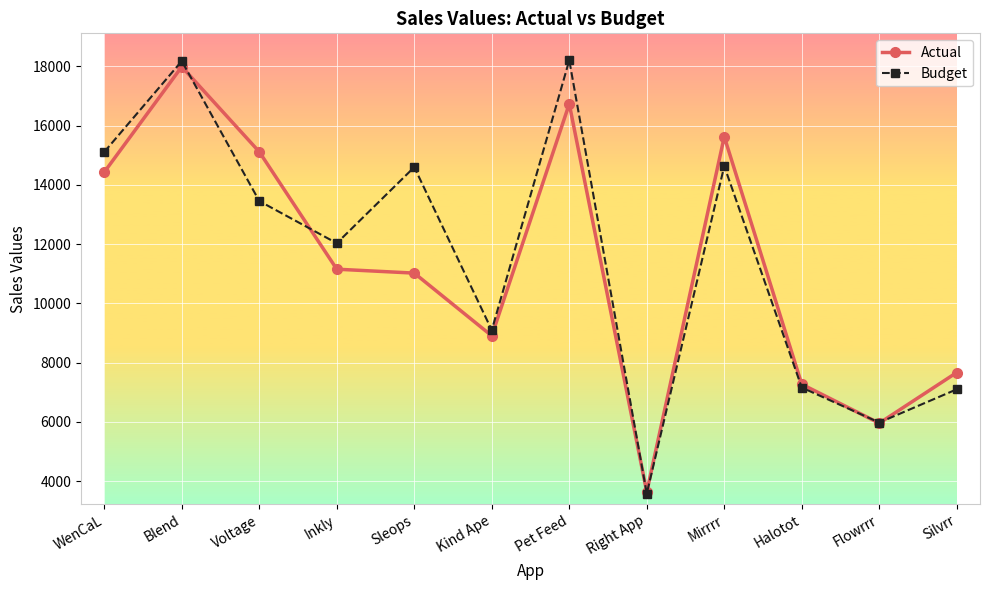

Rank the series at WenCaL from lowest to highest value.

Actual, Budget